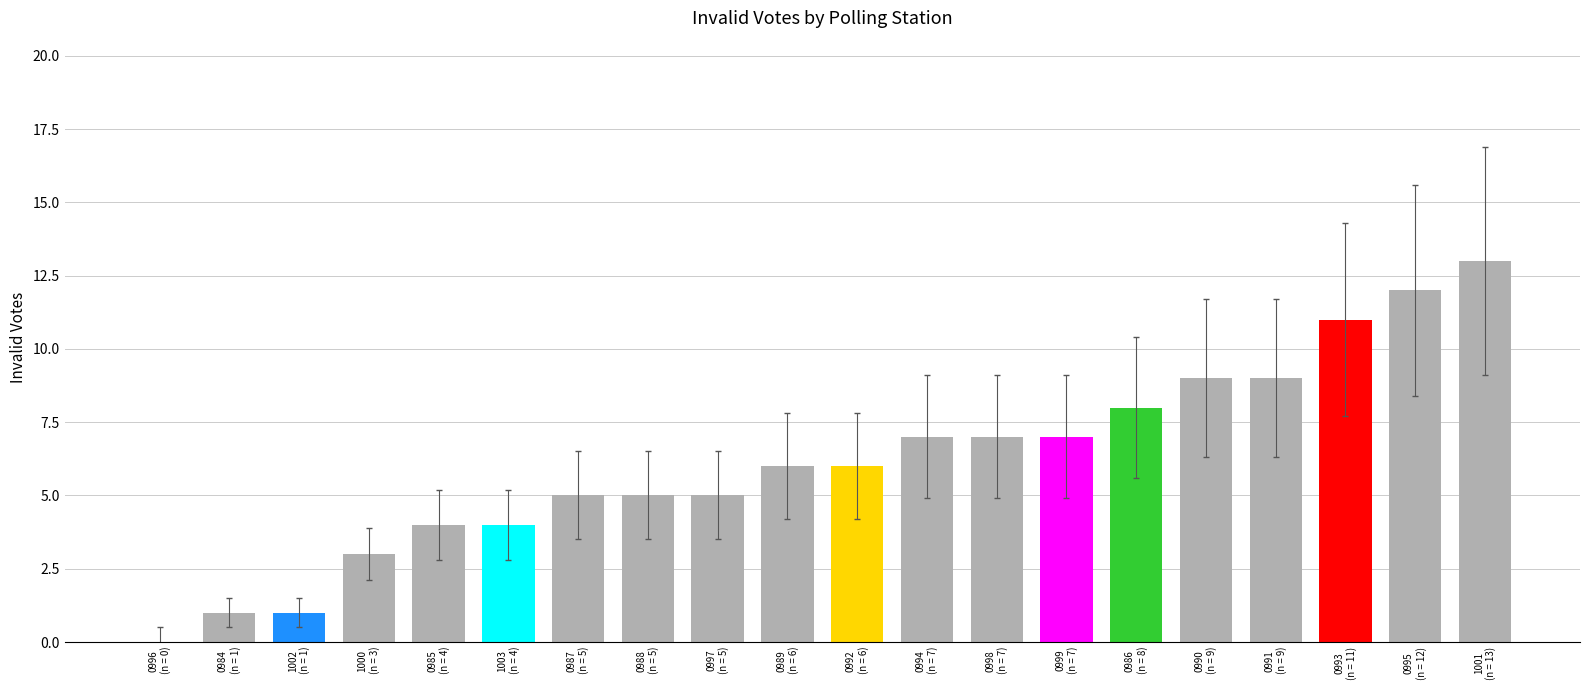

What is the sum of all values?

123